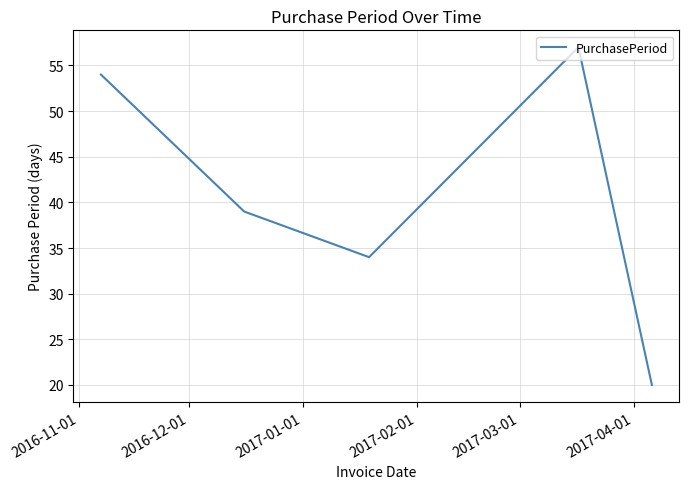

True or false: the data has more than 2 interior local peaks.

False